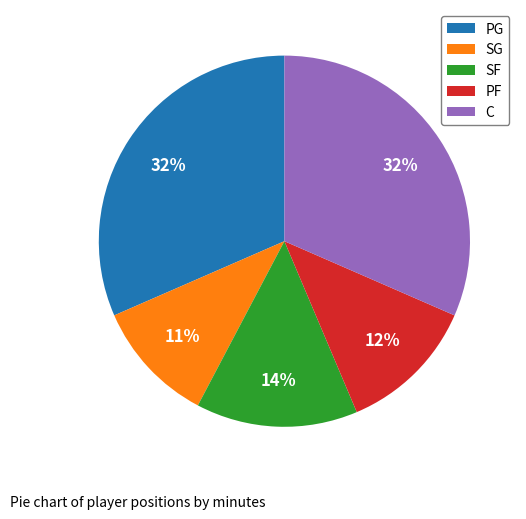

True or false: SG accounts for 1% of the total.

False